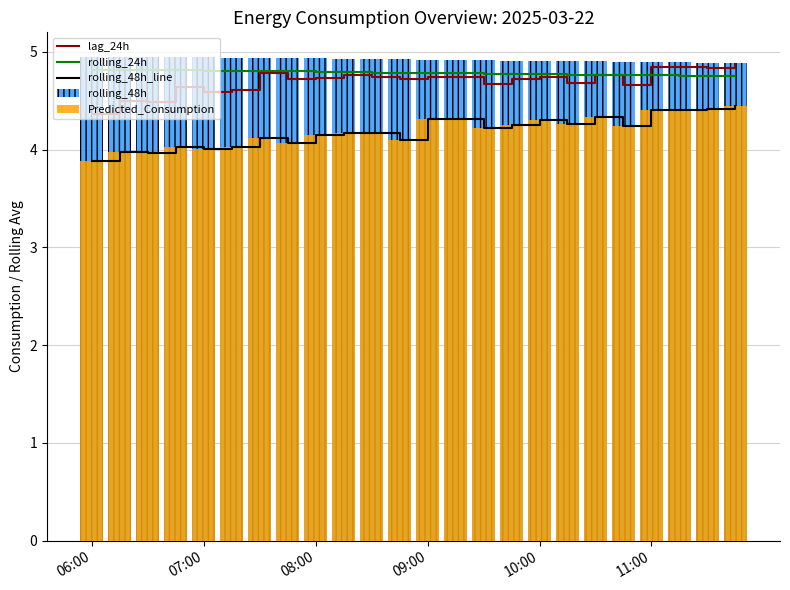

What is the greatest value displayed?

5.0